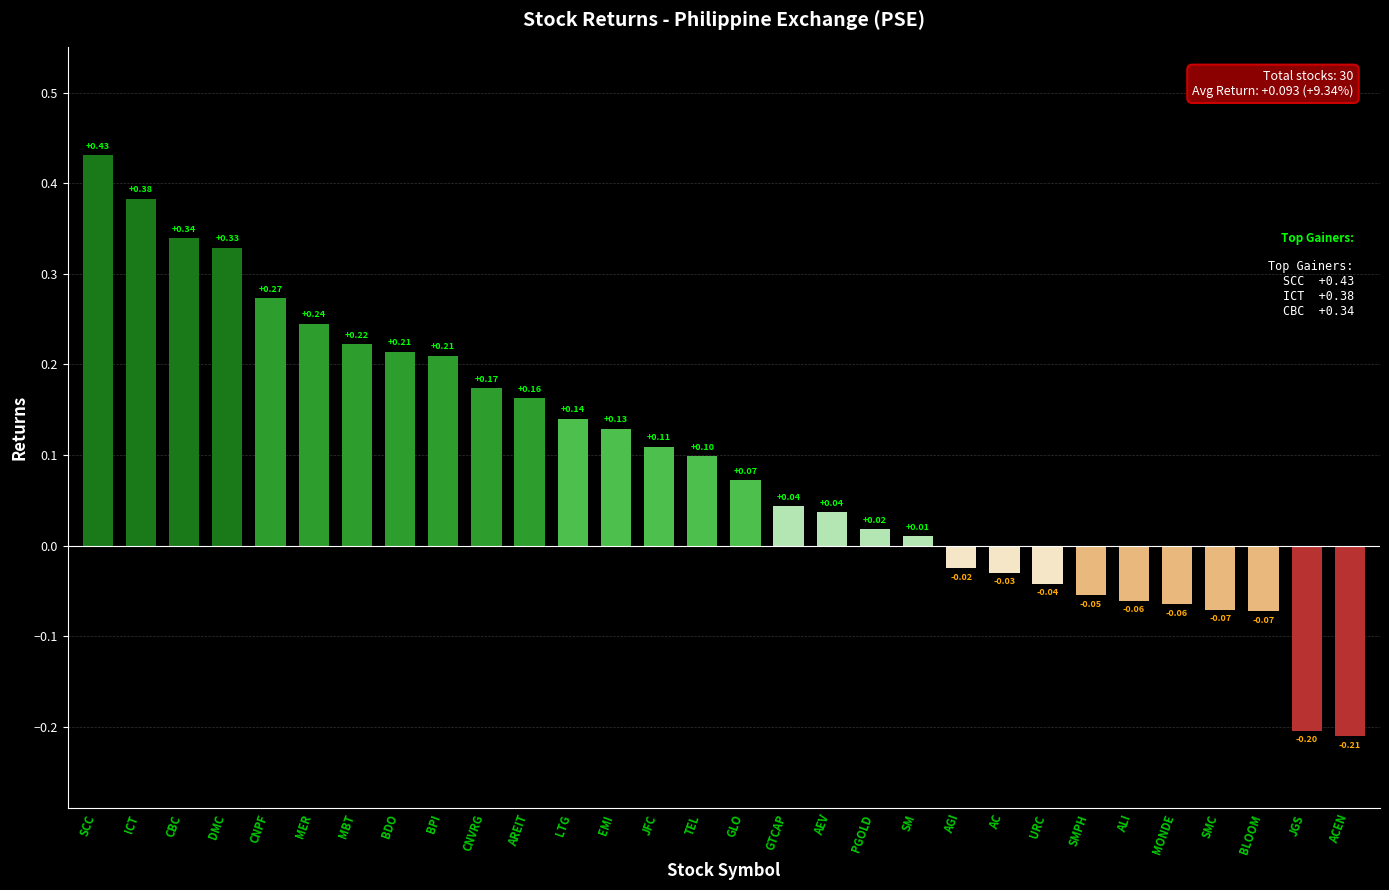

Where does the data first go above 0?

SCC